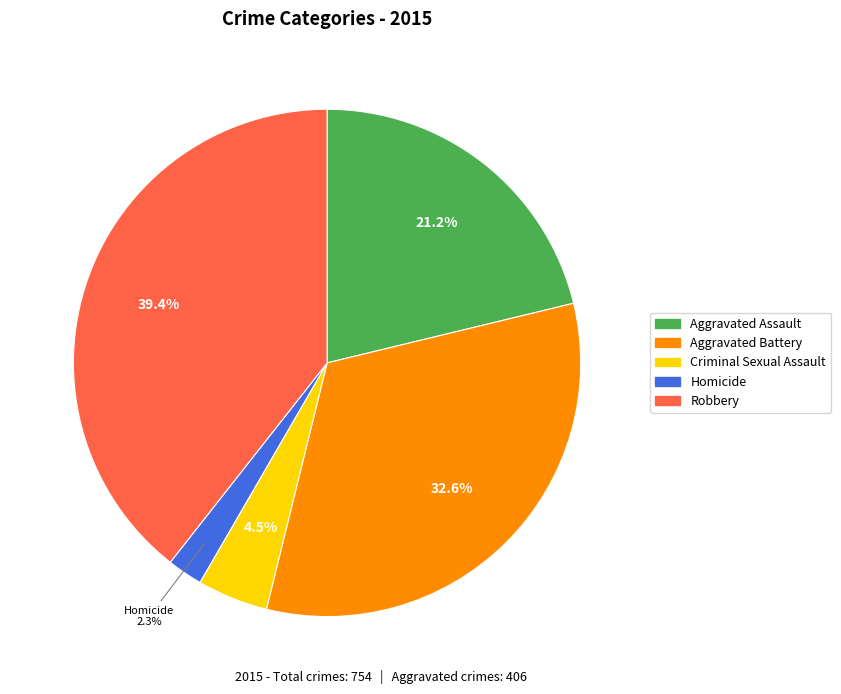

Which has a higher value, Robbery or Aggravated Battery?

Robbery